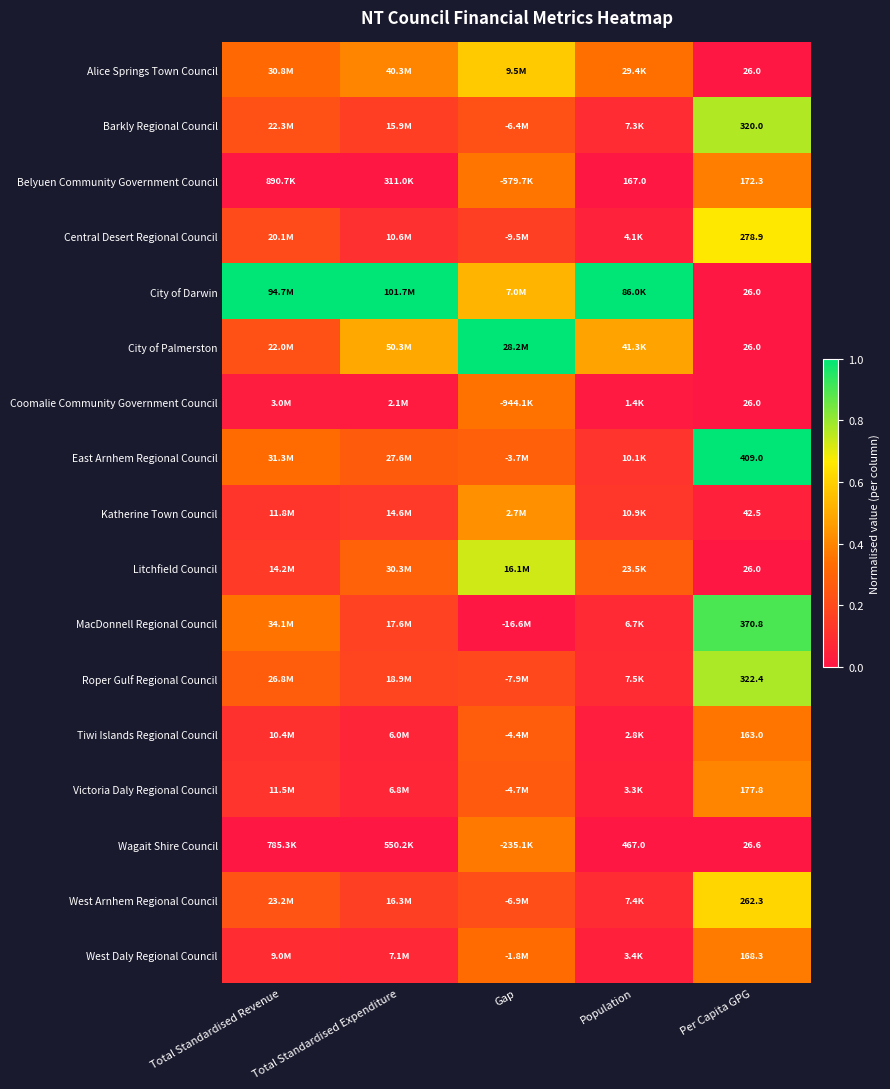

Rank the series at Population from highest to lowest value.

City of Darwin, City of Palmerston, Alice Springs Town Council, Litchfield Council, Katherine Town Council, East Arnhem Regional Council, Roper Gulf Regional Council, West Arnhem Regional Council, Barkly Regional Council, MacDonnell Regional Council, Central Desert Regional Council, West Daly Regional Council, Victoria Daly Regional Council, Tiwi Islands Regional Council, Coomalie Community Government Council, Wagait Shire Council, Belyuen Community Government Council